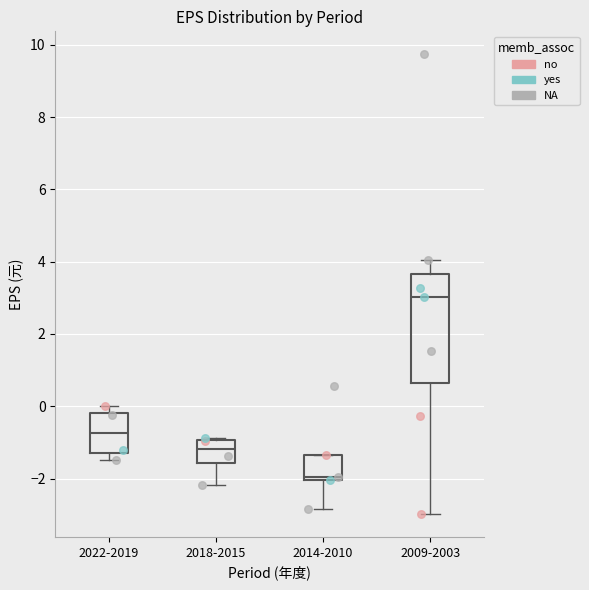

Which box's median line is the highest?

2009-2003